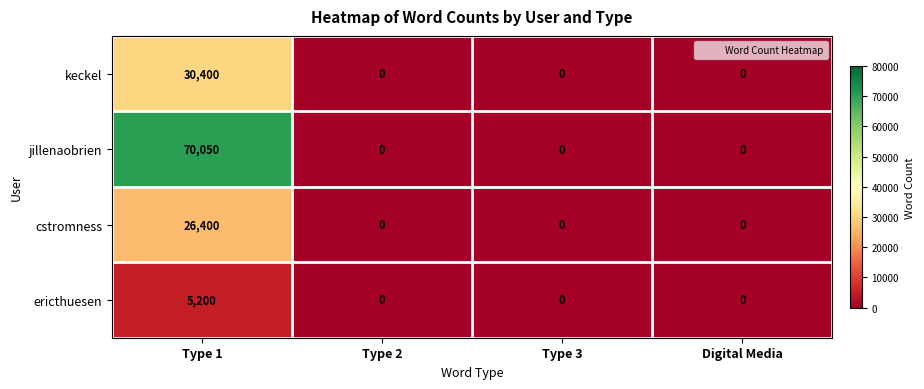

What is the greatest value displayed?

70050